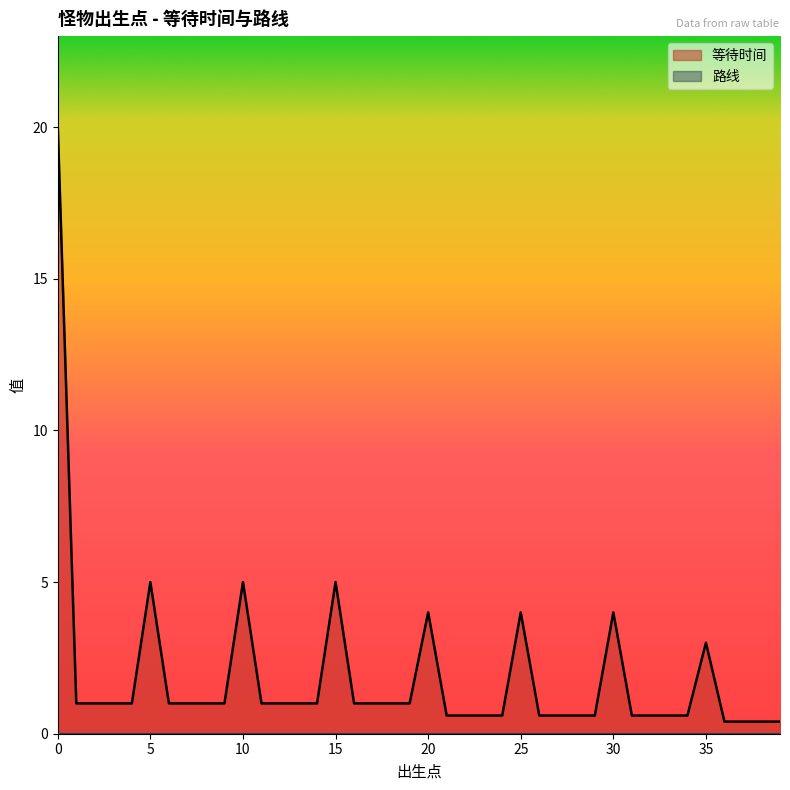

Which series has the widest spread of values?

等待时间